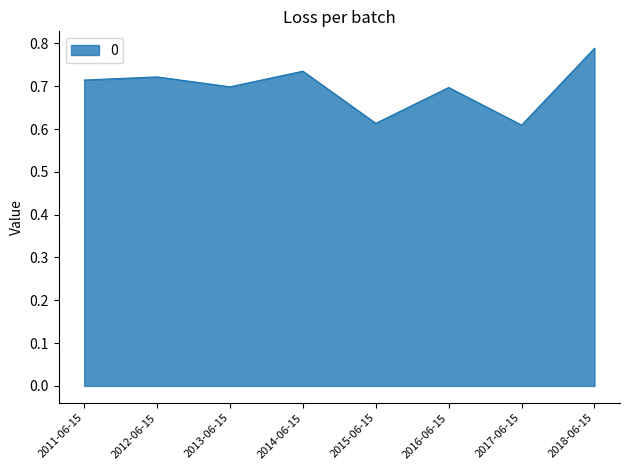

Where is the first local minimum?

2013-06-15